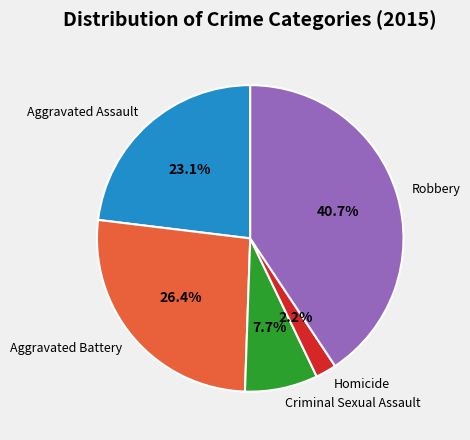

Approximately how many times larger is the value at Criminal Sexual Assault compared to Aggravated Assault?

0.3